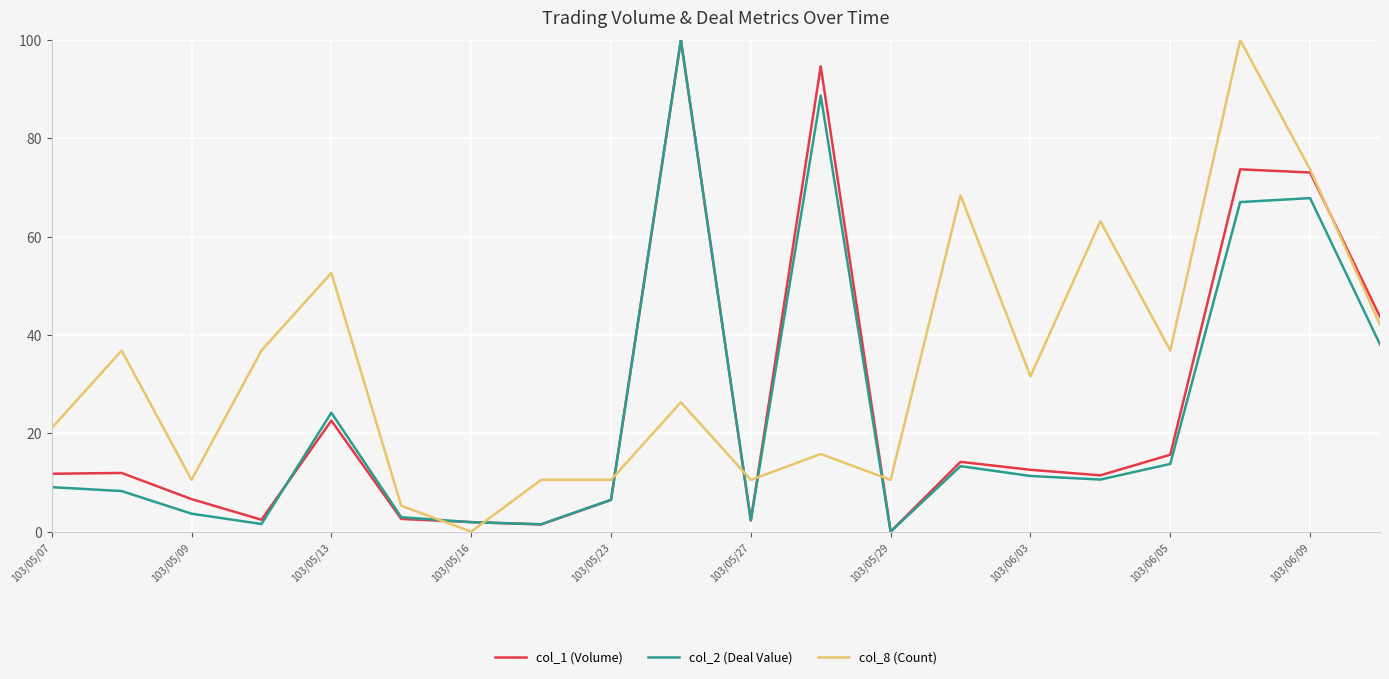

Count the number of categories in the chart.

20